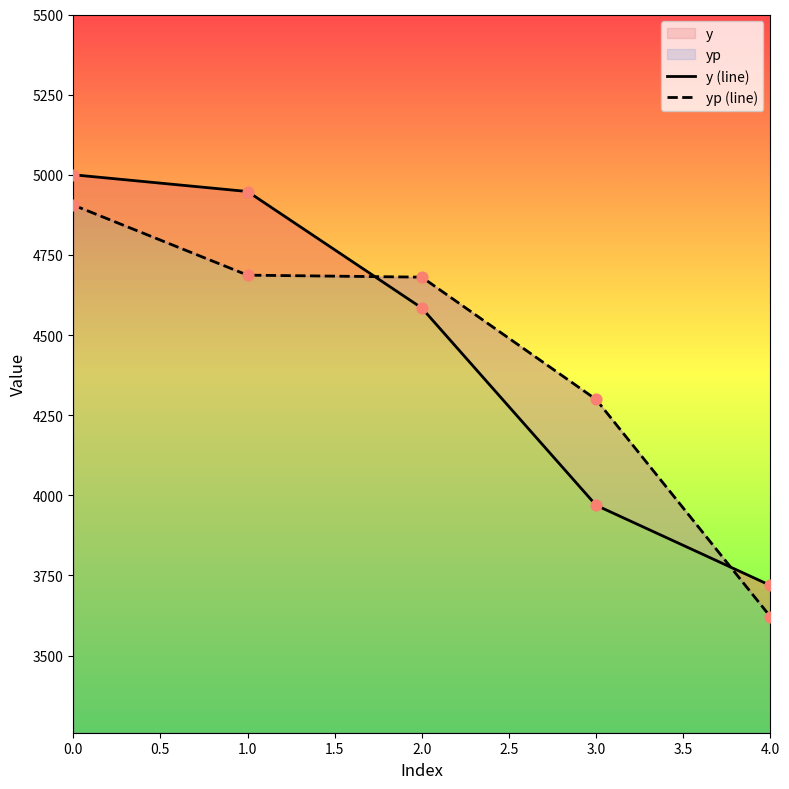

Which series contains the lowest Y value?

yp (line)